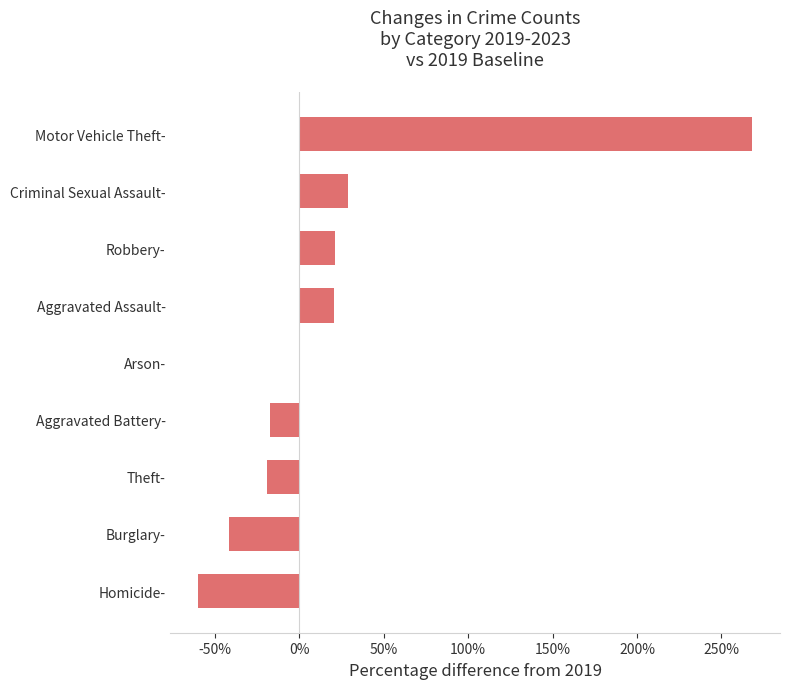

What is the ratio of the value at Motor Vehicle Theft- to the value at Robbery-?

12.7